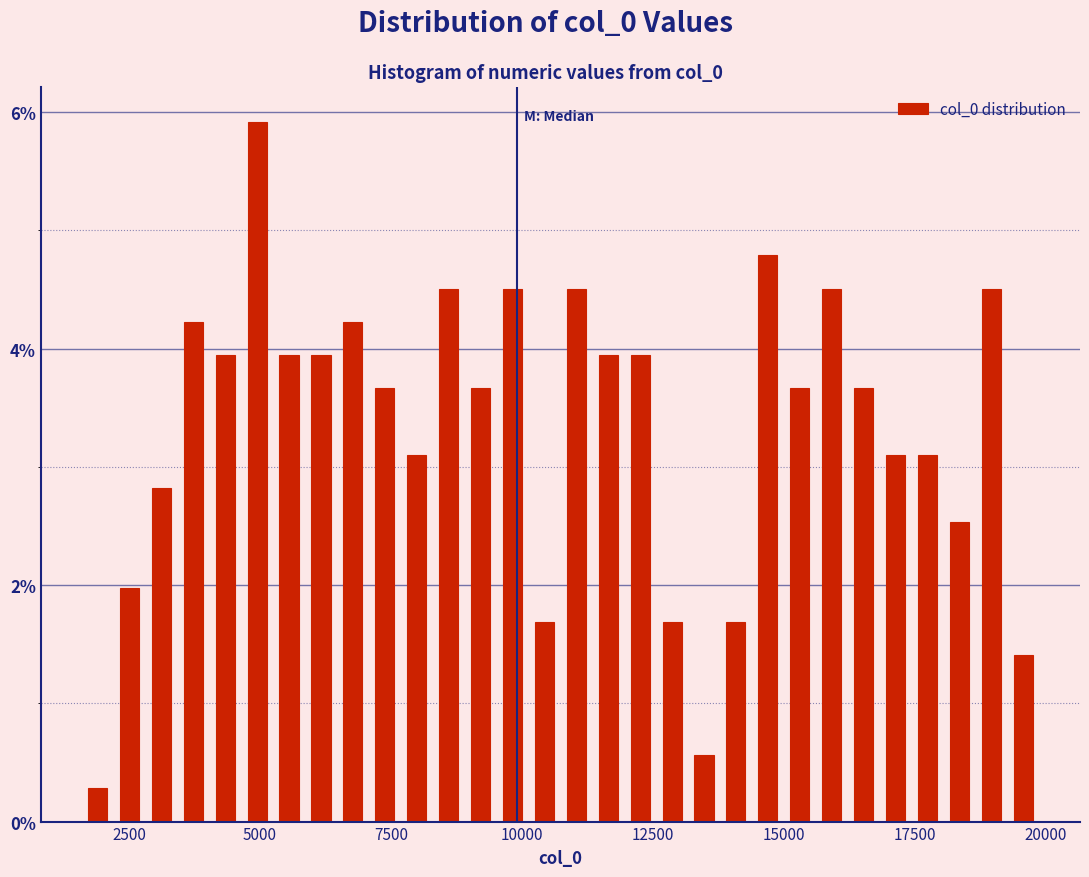

Read against the x-axis, roughly where is the centre of the tallest bar?

5000